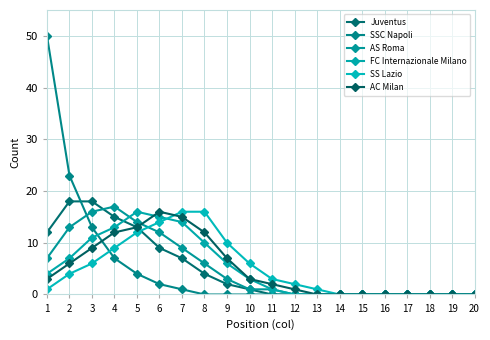

What is the greatest value displayed?

50